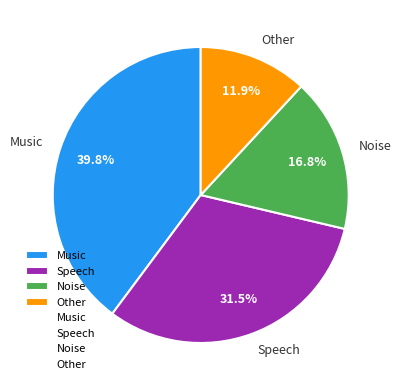

What percentage is the Noise slice, to the nearest percent?

17%